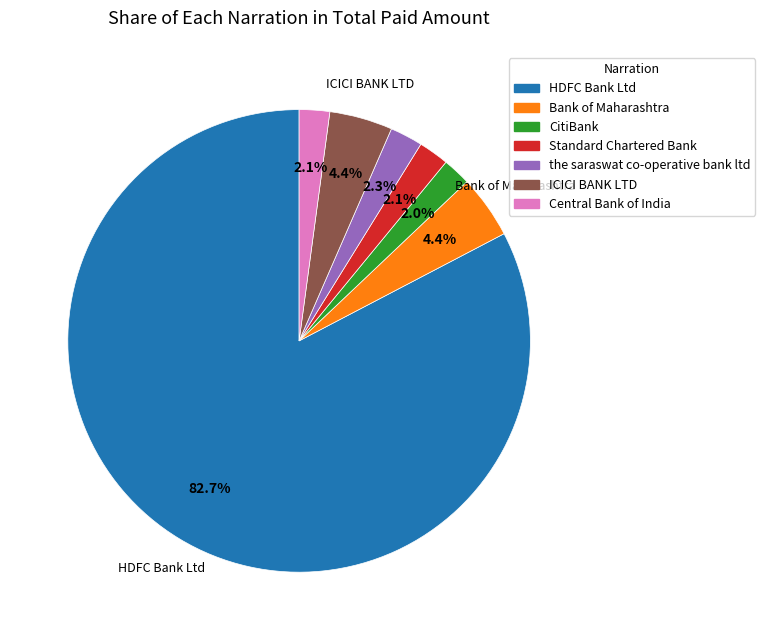

Which slice is the largest?

HDFC Bank Ltd